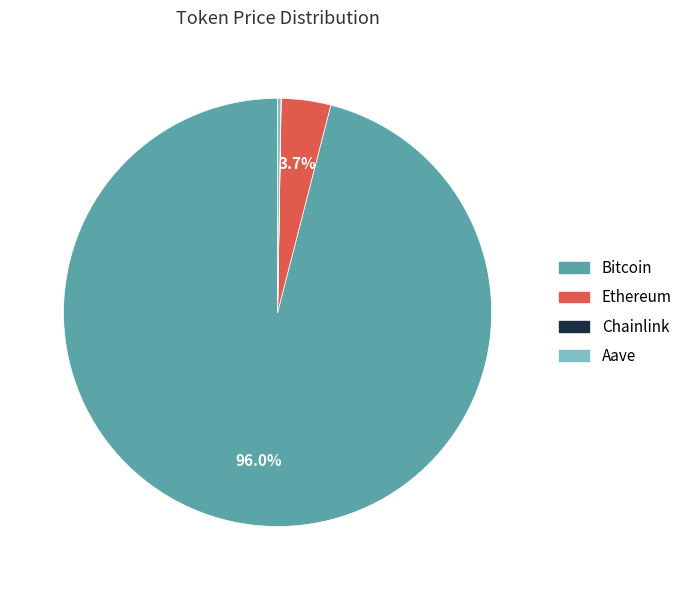

To the nearest percent, what portion does Bitcoin represent?

96%